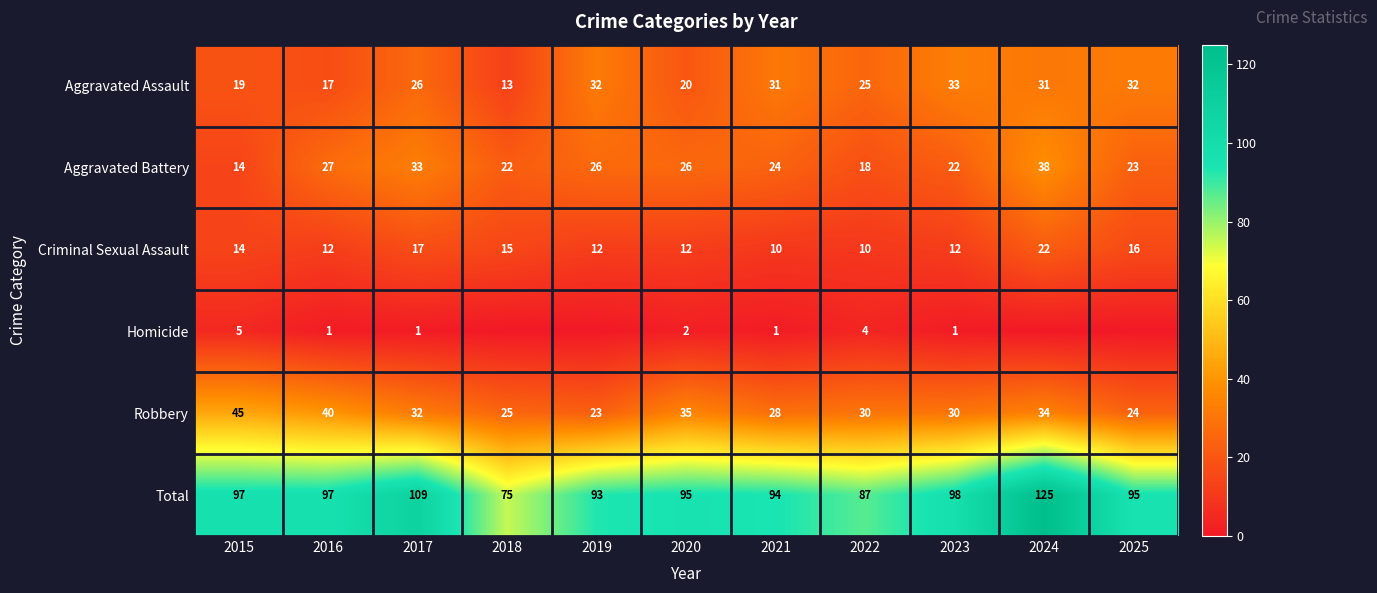

At which label does Robbery reach its minimum?

2019